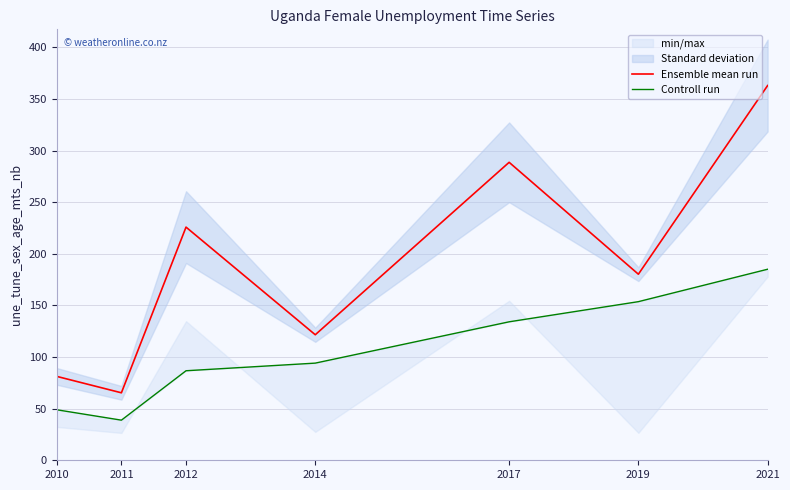

Is the value of Controll run at 2011 greater than the value of Ensemble mean run at 2021?

No